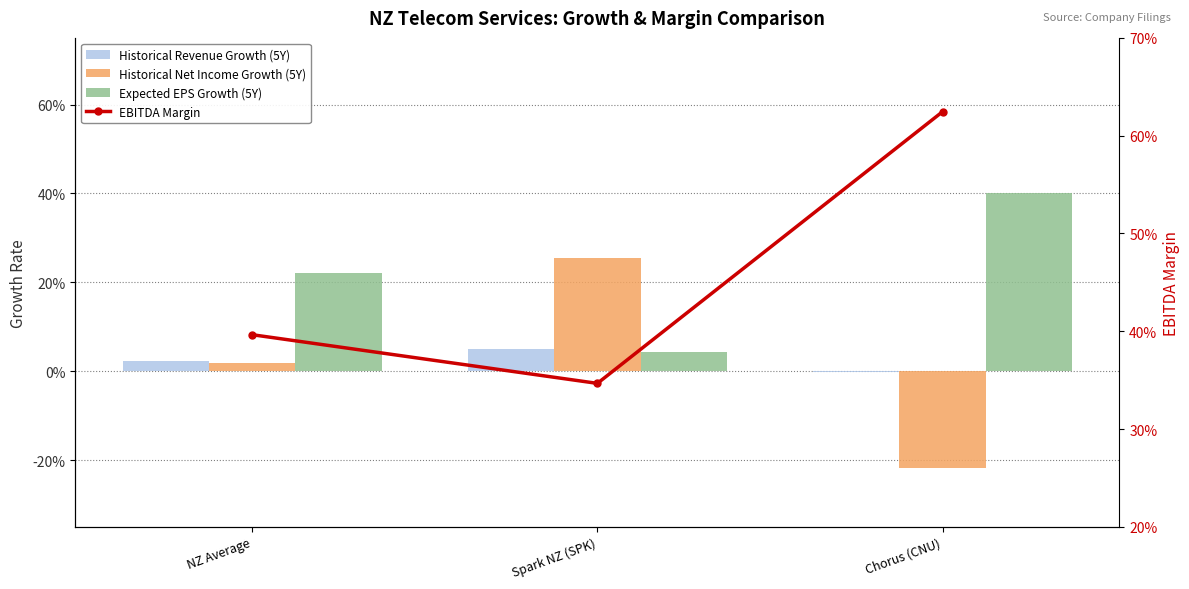

List the labels in order of Historical Net Income Growth (5Y) value, largest first.

Spark NZ (SPK), NZ Average, Chorus (CNU)